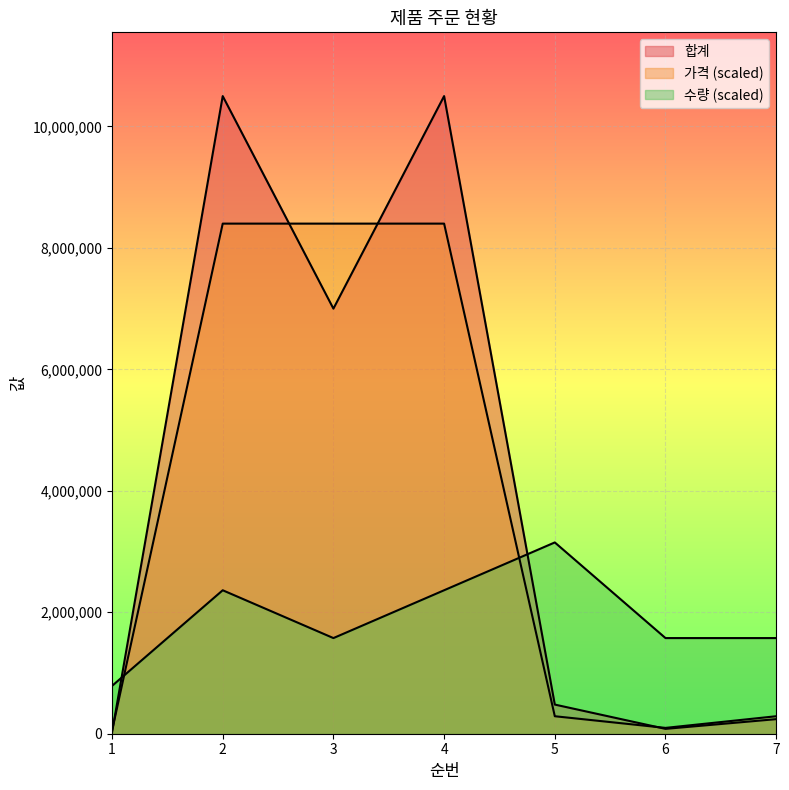

Is the value of 가격 at 6 greater than the value of 합계 at 6?

Yes